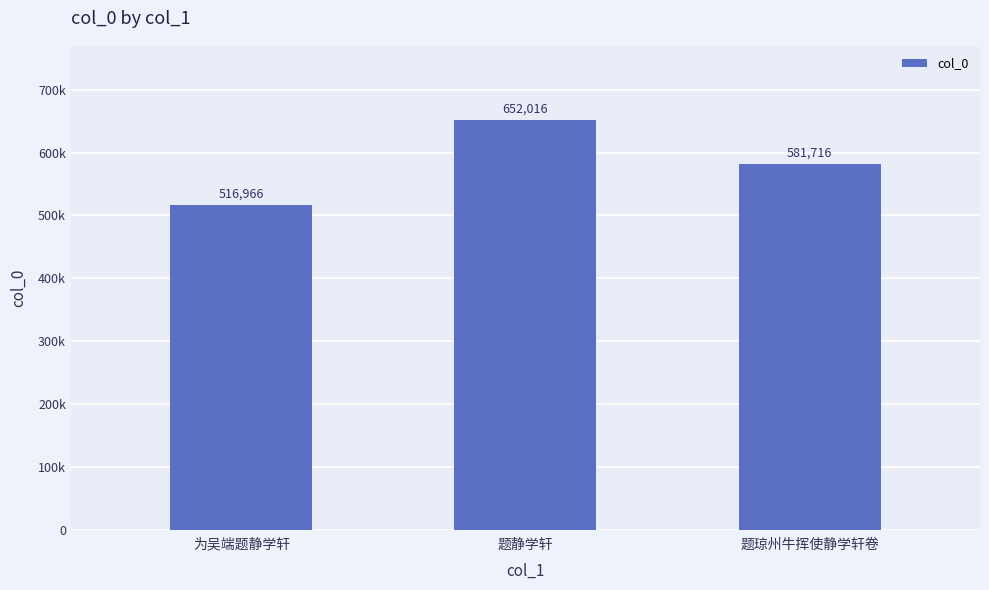

Which label corresponds to the largest value in the chart?

题静学轩